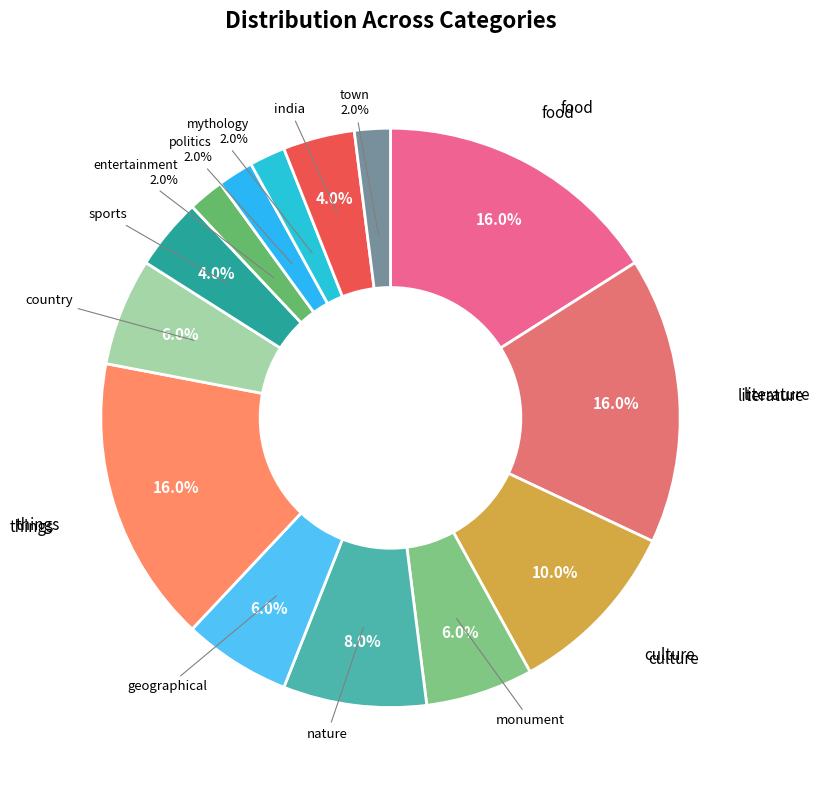

What portion of the pie excludes things?

84.0%